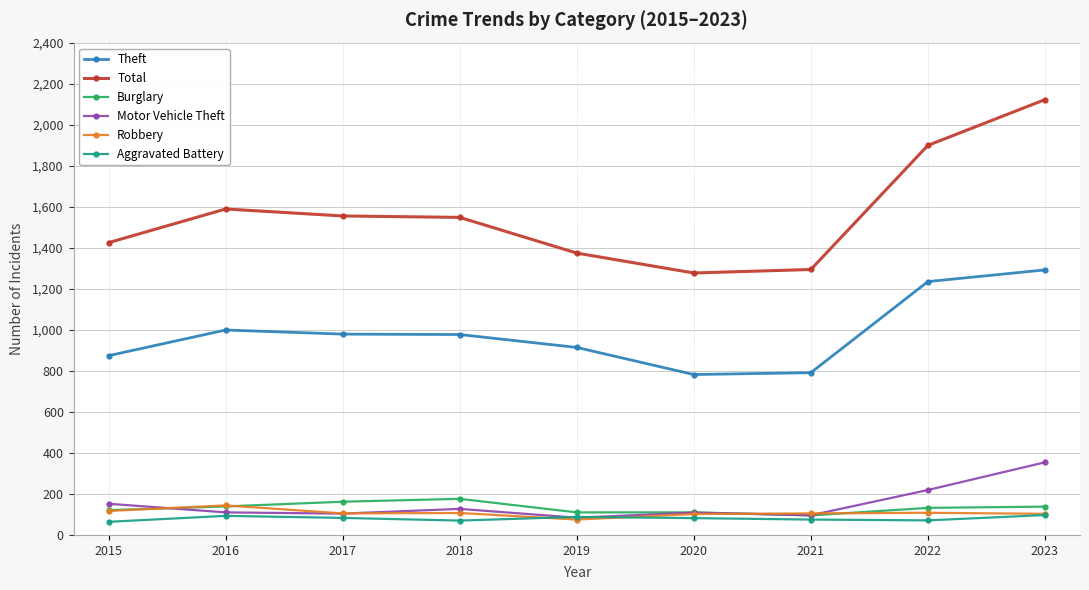

What is the spread (max minus min) of values at 2017?

1472